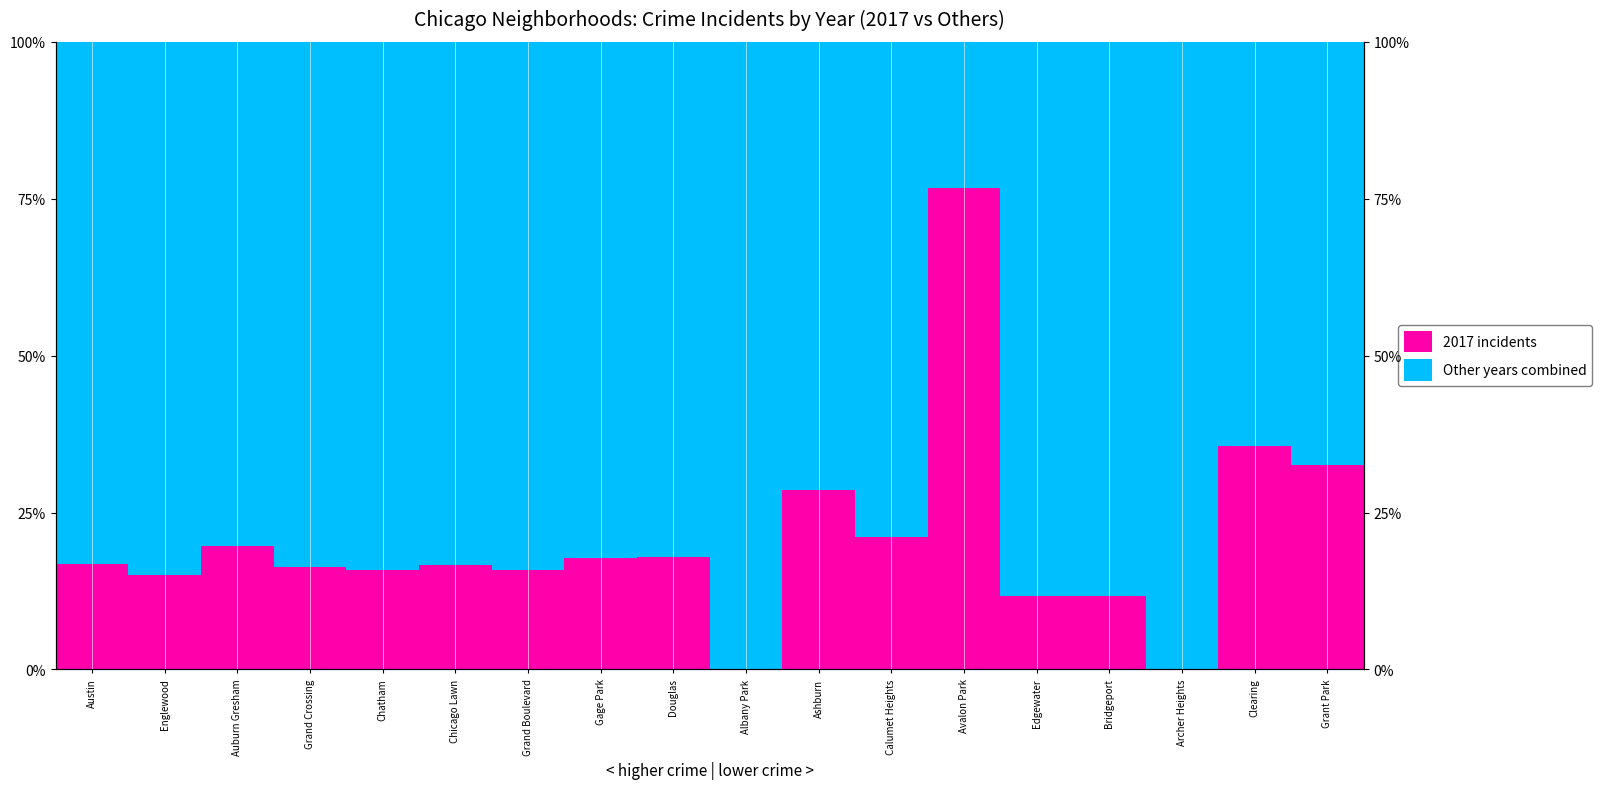

How many data points does each series have?

18